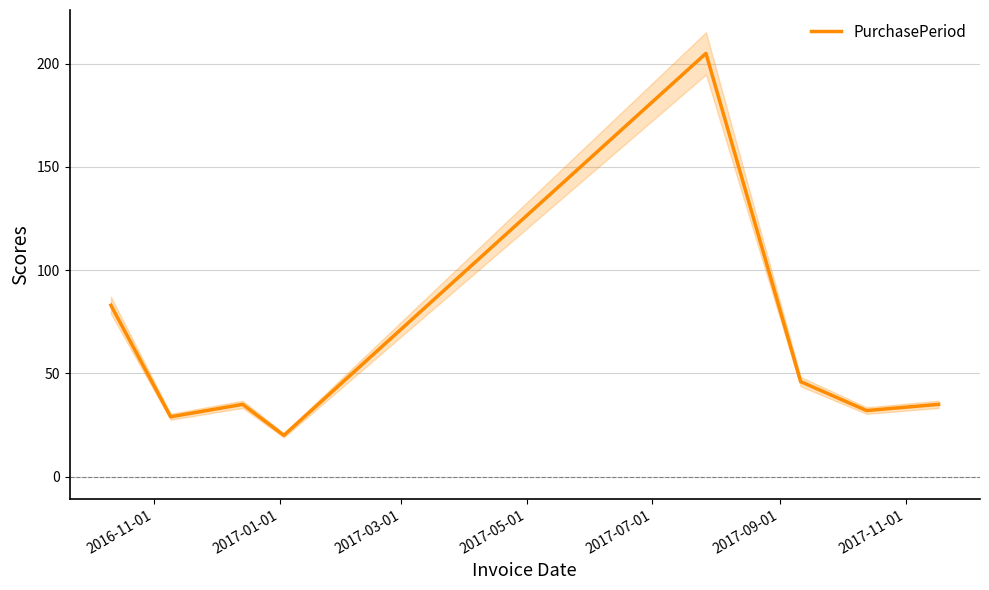

True or false: there are more than 2 points higher than both neighbors.

False